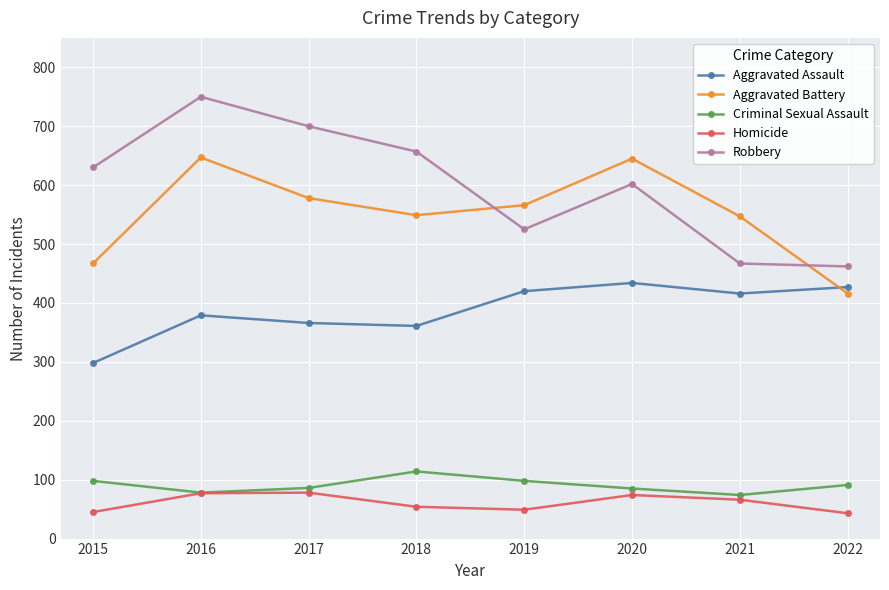

True or false: Criminal Sexual Assault has a value of 146 at 2015.

False